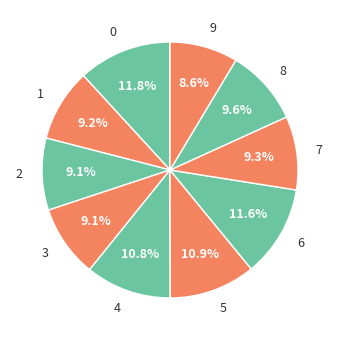

What percentage is the 0 slice, to the nearest percent?

12%